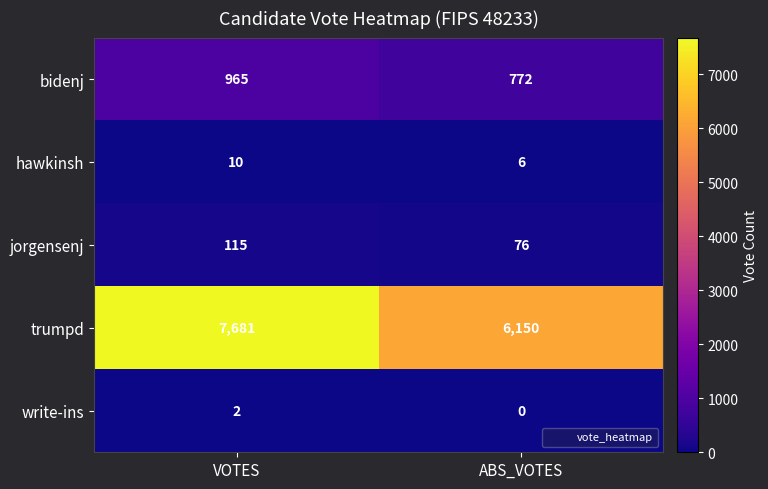

The hawkinsh series shows 10 at VOTES. True or false?

True